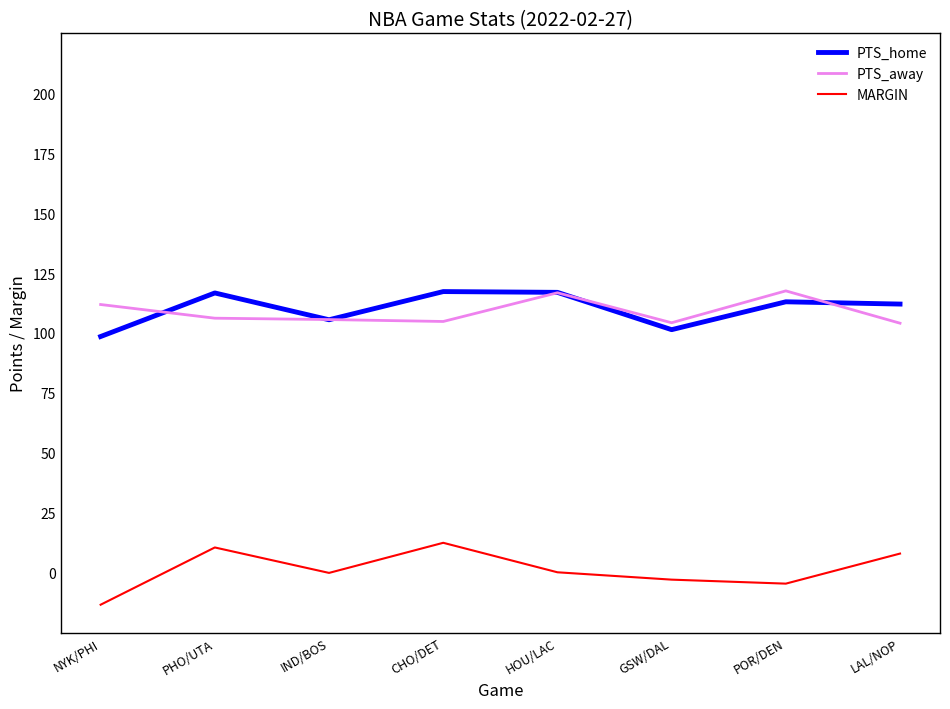

What is the spread (max minus min) of values at LAL/NOP?

104.1